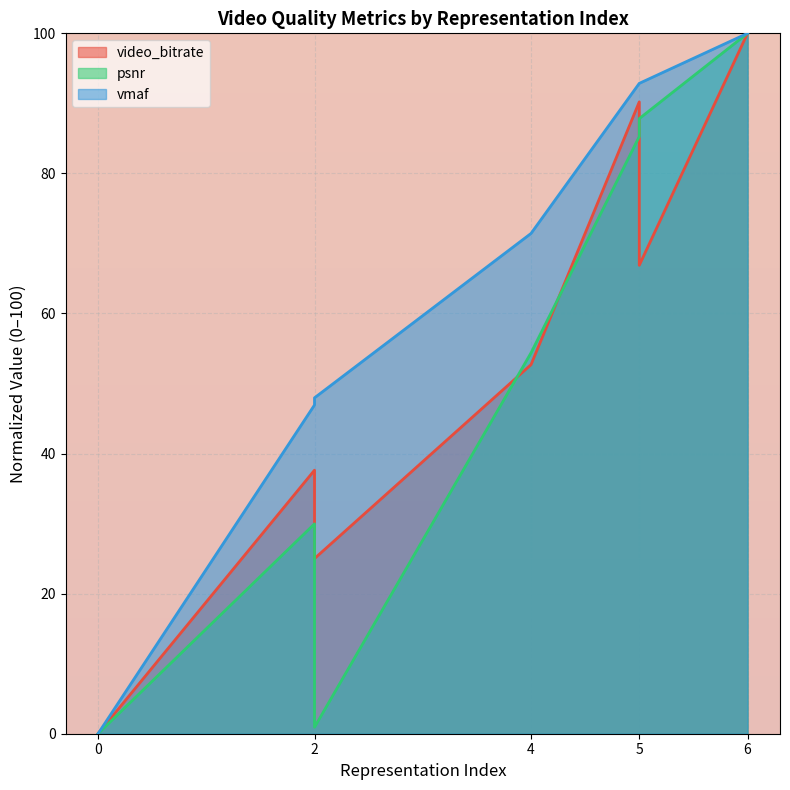

What is the sum of all psnr values?

358.4